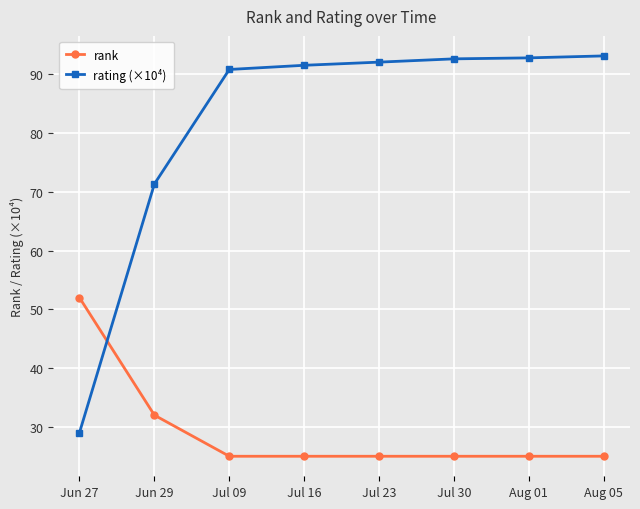

What are all the series names shown in the legend?

rank, rating (×10⁴)